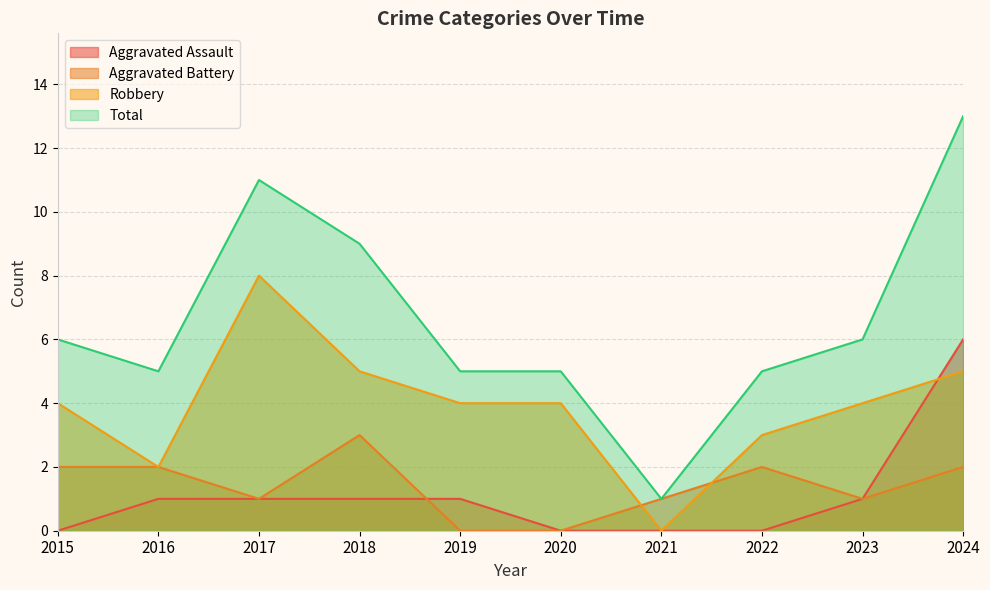

How many Aggravated Assault values are between 0 and 1?

9